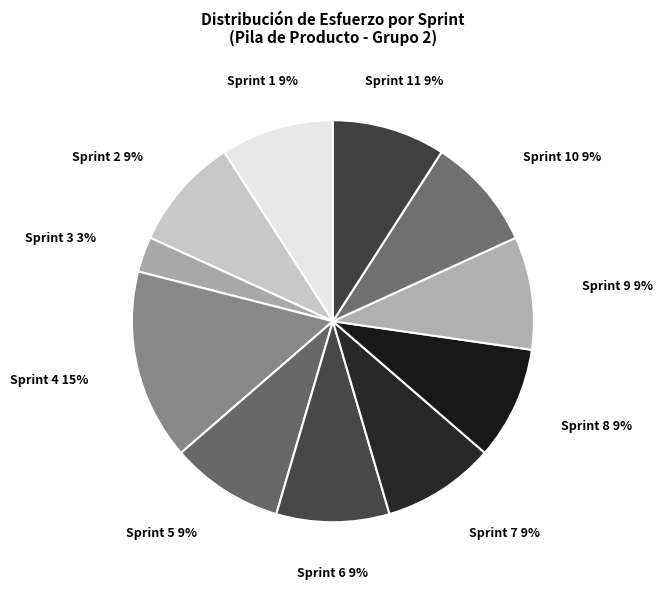

Is the sum of Sprint 5 and Sprint 4 greater than half?

No